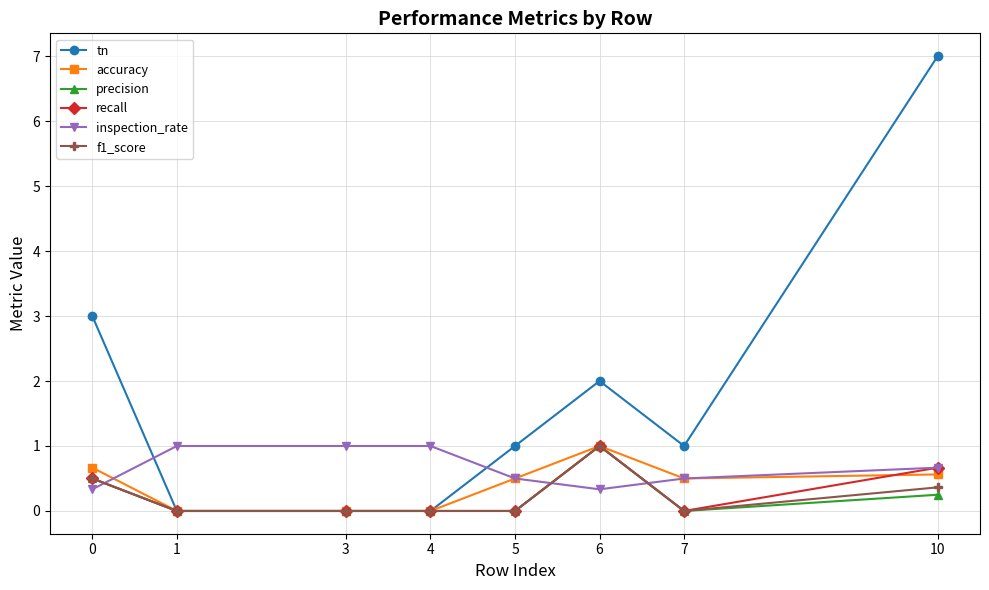

Which series has the largest range (max minus min)?

tn